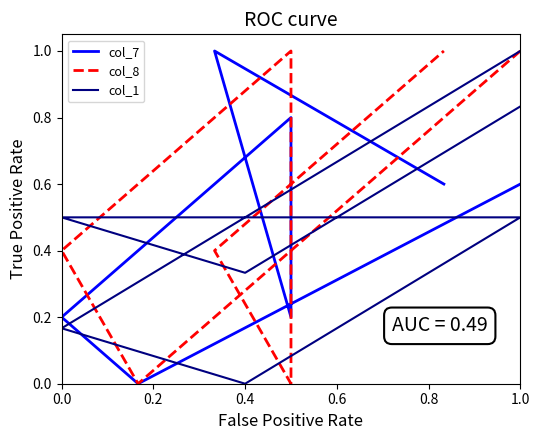

What position from the left is 0.8?

5